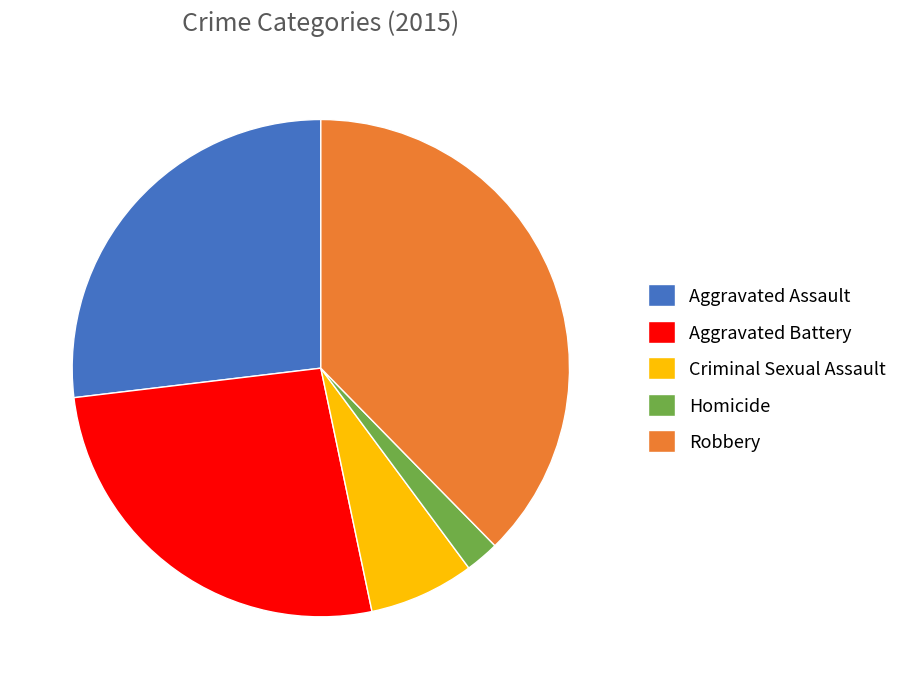

What is the smallest slice in the pie chart?

Homicide